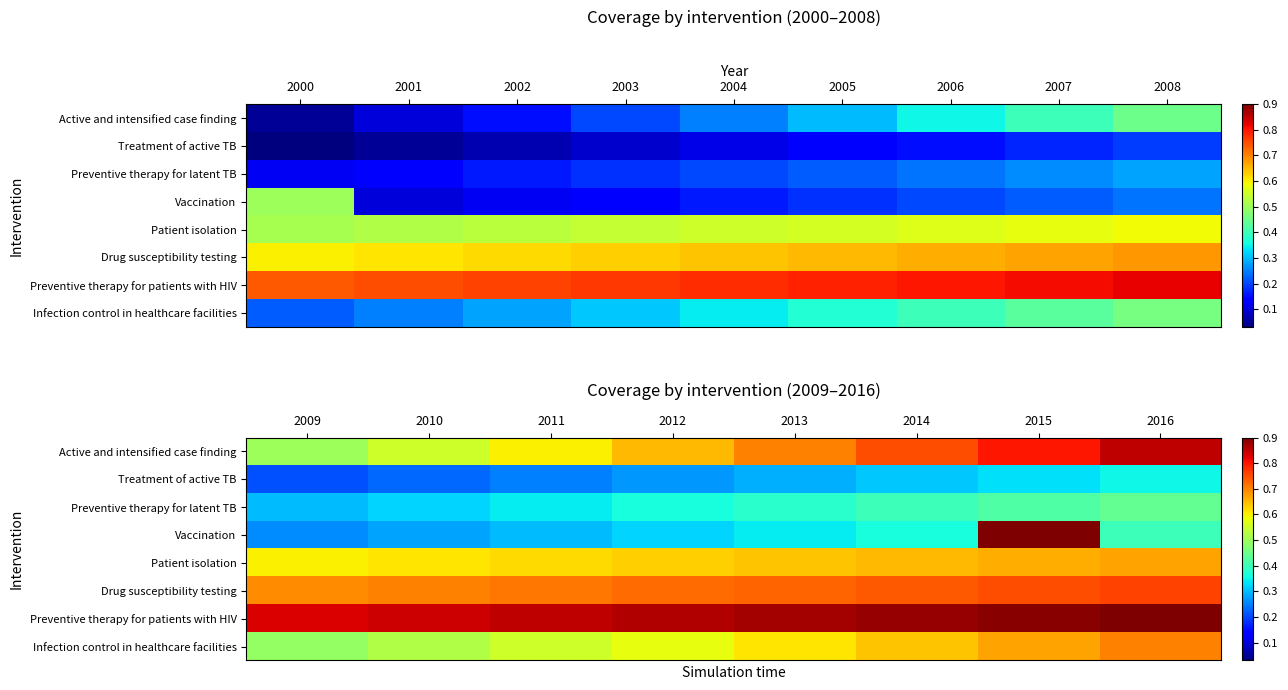

Which series has the widest spread of values?

Vaccination